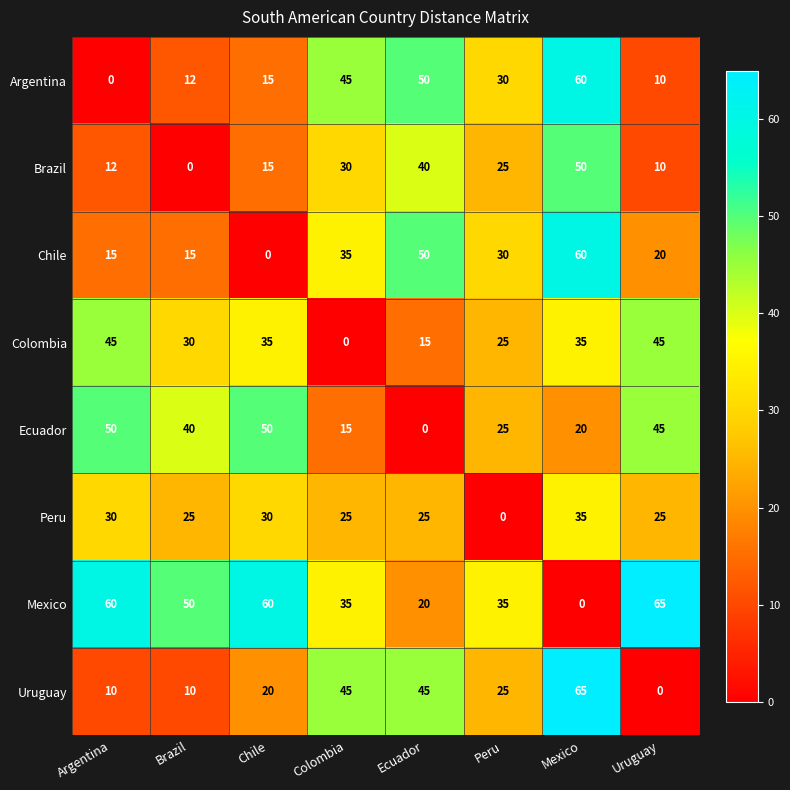

What is the sum of the Mexico values at Mexico and Chile?

60